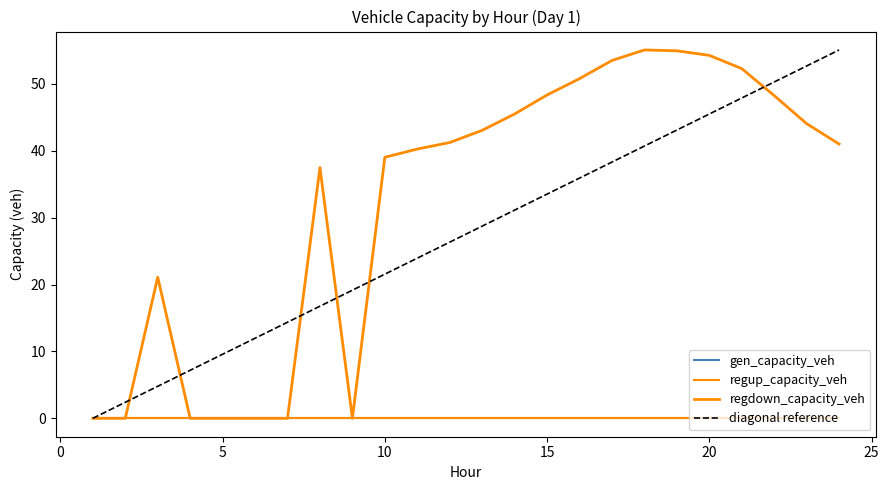

Reading left to right, transcribe all the data shown in this chart.

gen_capacity_veh: 1=0.0	2=0.0	3=0.0	4=0.0	5=0.0	6=0.0	7=0.0	8=0.0	9=0.0	10=0.0	11=0.0	12=0.0	13=0.0	14=0.0	15=0.0	16=0.0	17=0.0	18=0.0	19=0.0	20=0.0	21=0.0	22=0.0	23=0.0	24=0.0
regup_capacity_veh: 1=0.0	2=0.0	3=0.0	4=0.0	5=0.0	6=0.0	7=0.0	8=0.0	9=0.0	10=0.0	11=0.0	12=0.0	13=0.0	14=0.0	15=0.0	16=0.0	17=0.0	18=0.0	19=0.0	20=0.0	21=0.0	22=0.0	23=0.0	24=0.0
regdown_capacity_veh: 1=0.0	2=0.0	3=21.1	4=0.0	5=0.0	6=0.0	7=0.0	8=37.5	9=0.0	10=39.0	11=40.3	12=41.2	13=43.1	14=45.5	15=48.4	16=50.8	17=53.5	18=55.1	19=55.0	20=54.3	21=52.3	22=48.3	23=44.1	24=41.0